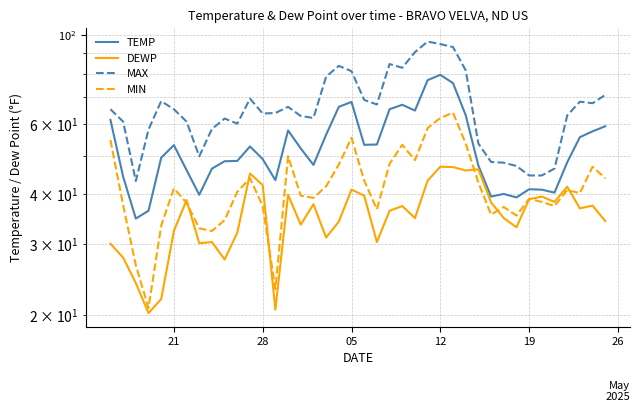

True or false: MIN and TEMP cross at least once.

False